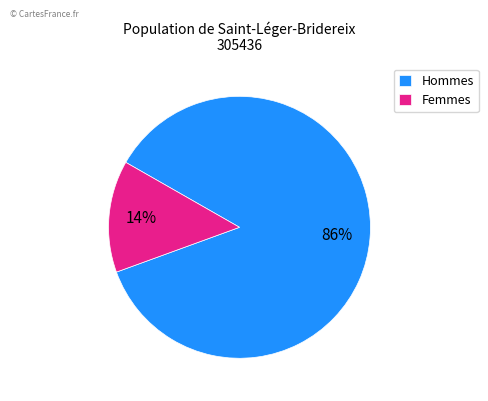

To the nearest percent, what is the average slice percentage?

50%